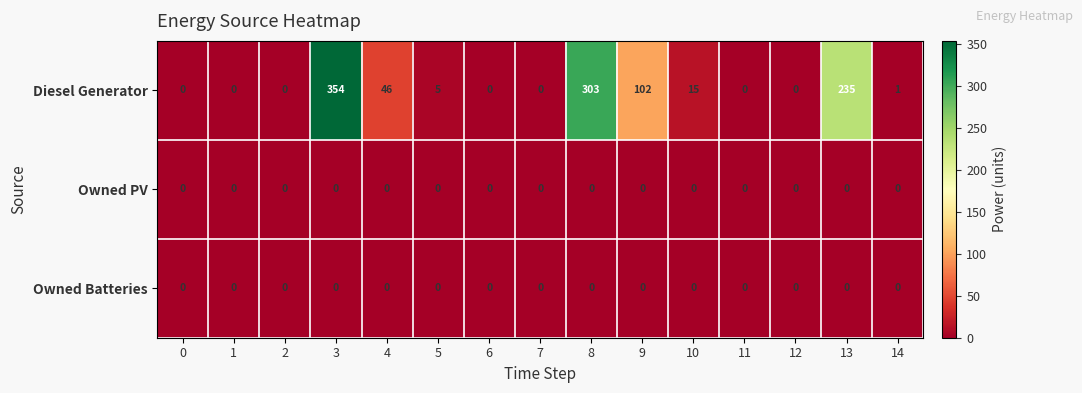

True or false: Diesel Generator has a value of 151 at 0.

False